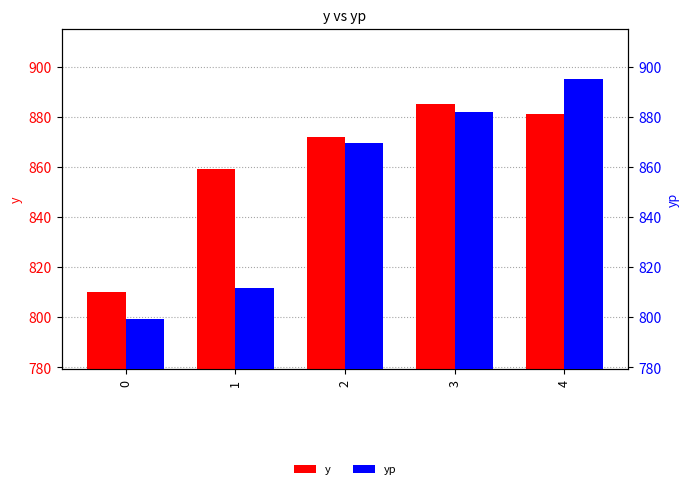

Which series changed the most between 0 and 2?

yp